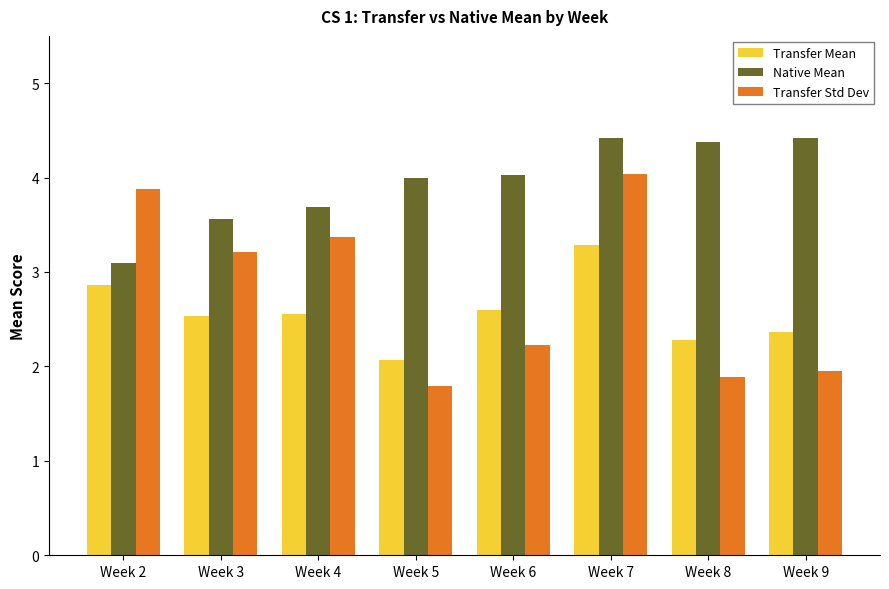

What is the difference between the Transfer Std Dev values at Week 5 and Week 4?

1.6